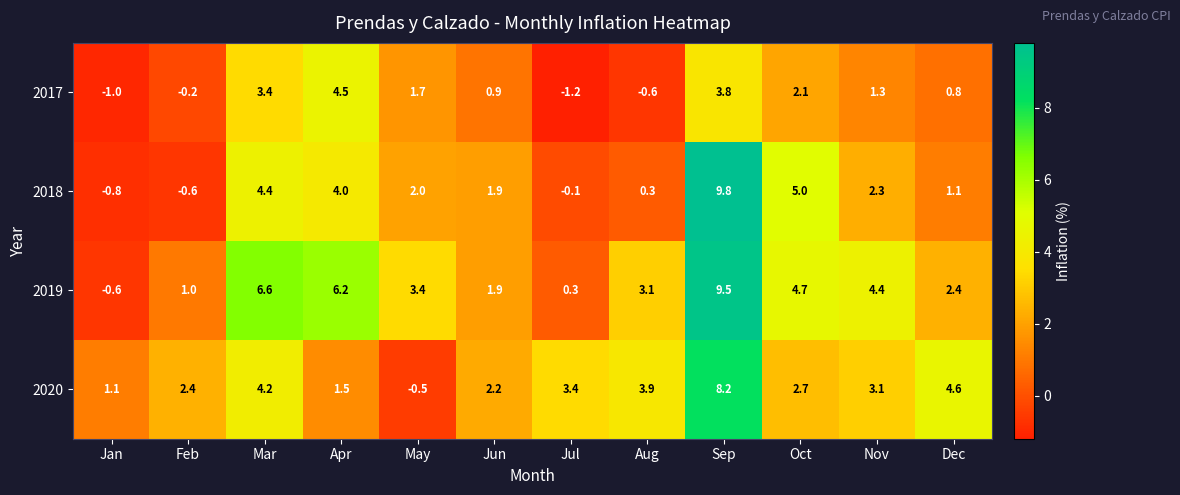

Rank the series by their average value, from lowest to highest.

2017, 2018, 2020, 2019